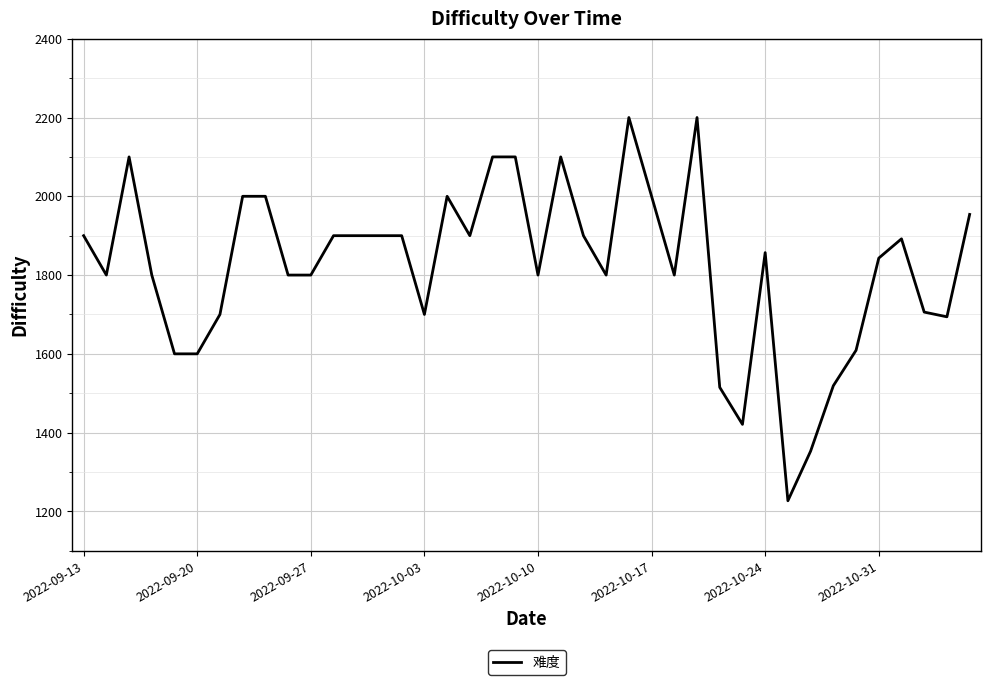

What is the smallest value displayed?

1227